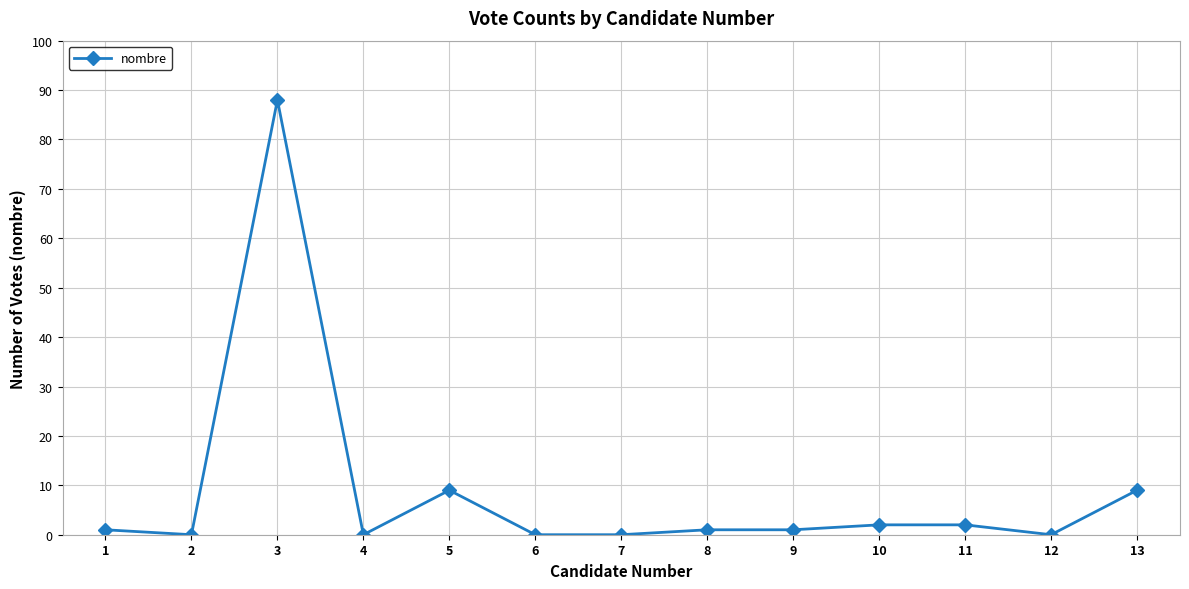

What is the difference between the maximum and minimum values?

88